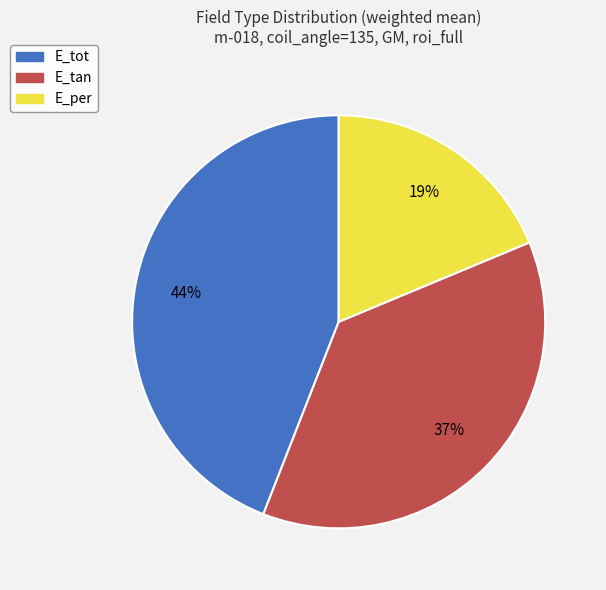

Which category has the biggest portion of the pie?

E_tot